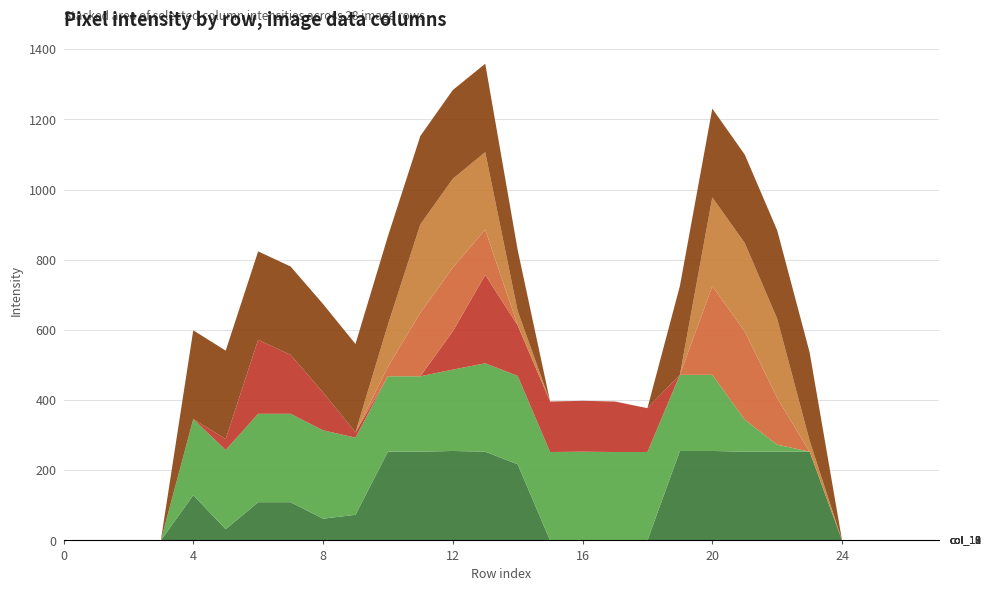

Reading right to left, extract all data points from this chart.

col_12: 0	0	0	0	253	253	253	255	255	0	0	0	0	217	253	255	253	253	73	62	109	109	32	129	0	0	0	0
col_18: 0	0	0	0	0	20	91	217	217	252	252	253	252	252	252	232	215	215	220	252	252	252	226	217	0	0	0	0
col_19: 0	0	0	0	0	0	0	0	0	125	144	145	144	144	252	109	0	0	15	108	168	211	31	0	0	0	0	0
col_10: 0	0	0	0	0	133	252	253	0	0	0	0	0	0	129	182	181	27	0	0	0	0	0	0	0	0	0	0
col_11: 0	0	0	0	31	226	252	253	0	0	0	0	0	41	221	253	252	120	0	0	0	0	0	0	0	0	0	0
col_13: 0	0	0	0	252	252	252	253	253	0	0	0	0	174	252	253	252	252	252	252	252	252	252	253	0	0	0	0